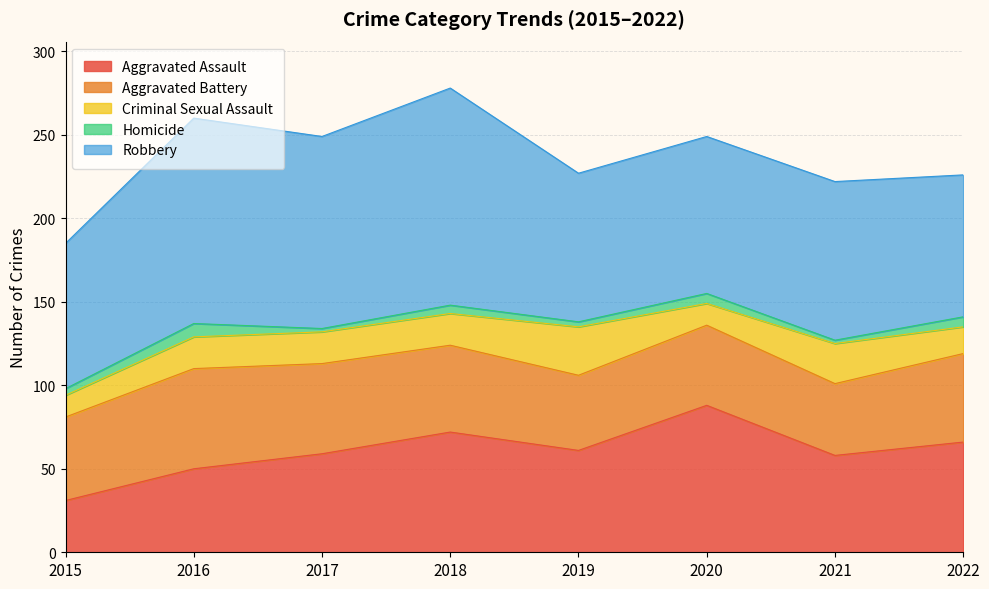

Which series has the largest total across all categories?

Robbery